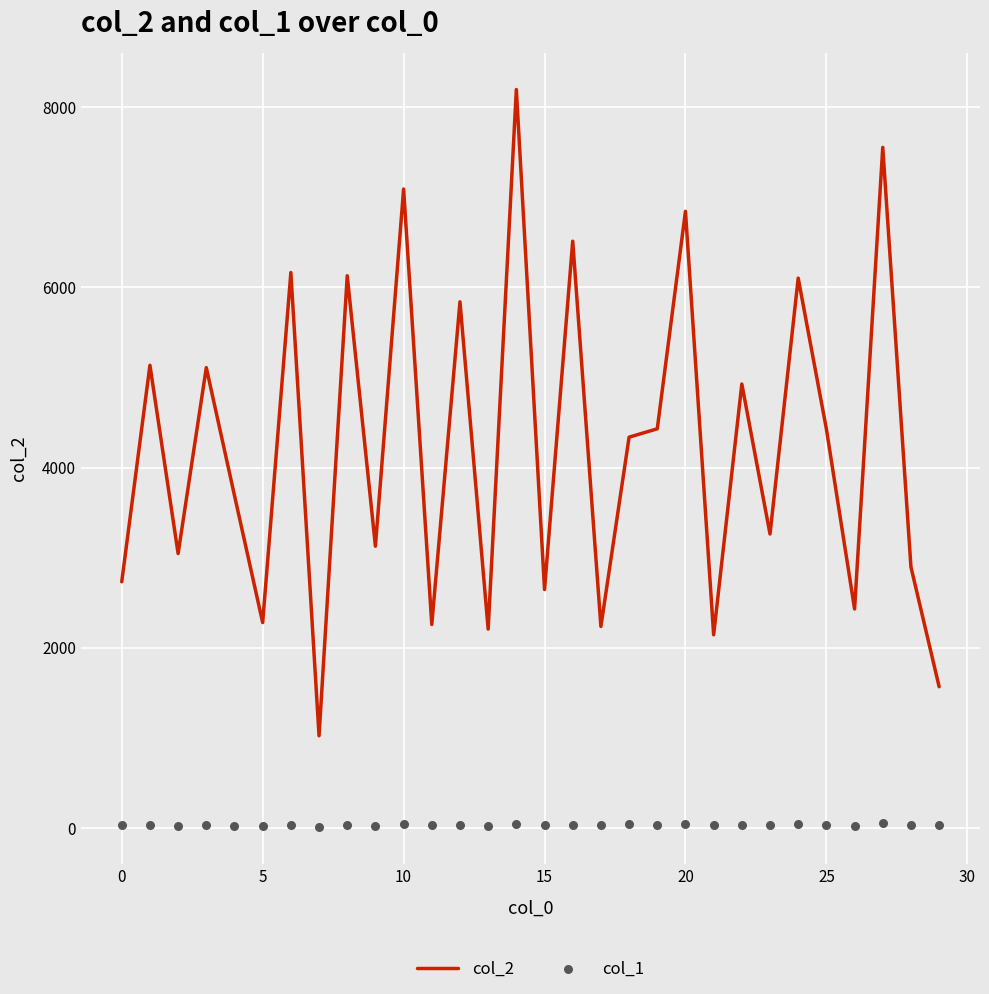

Is the value of col_2 at 19 greater than the value of col_1 at 20?

Yes